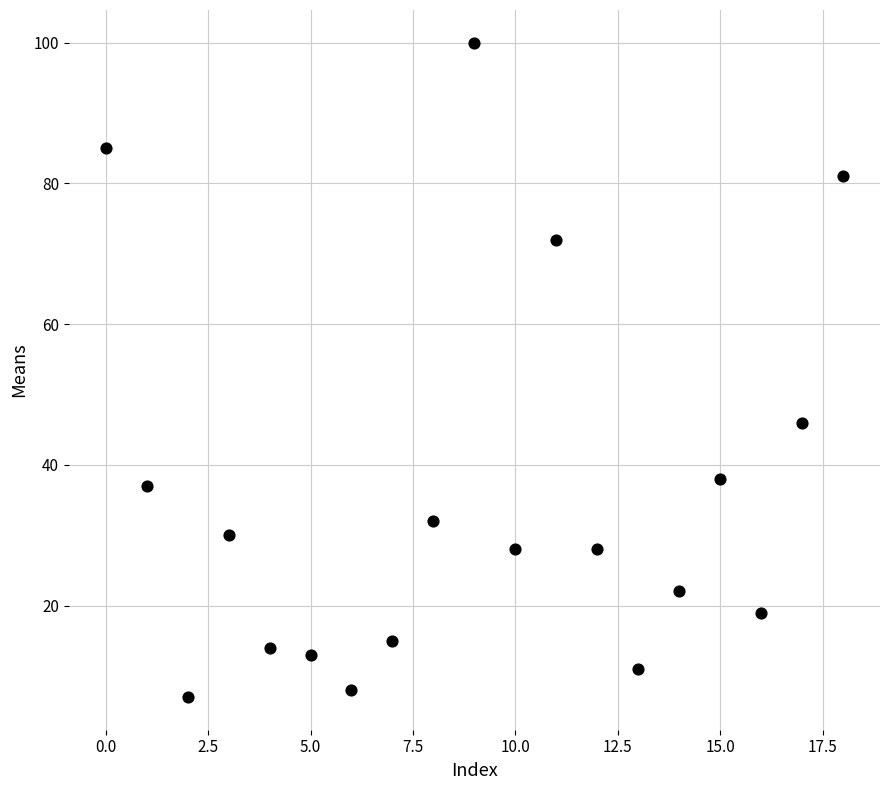

What Y value in the scatter plot is closest to 53?

46